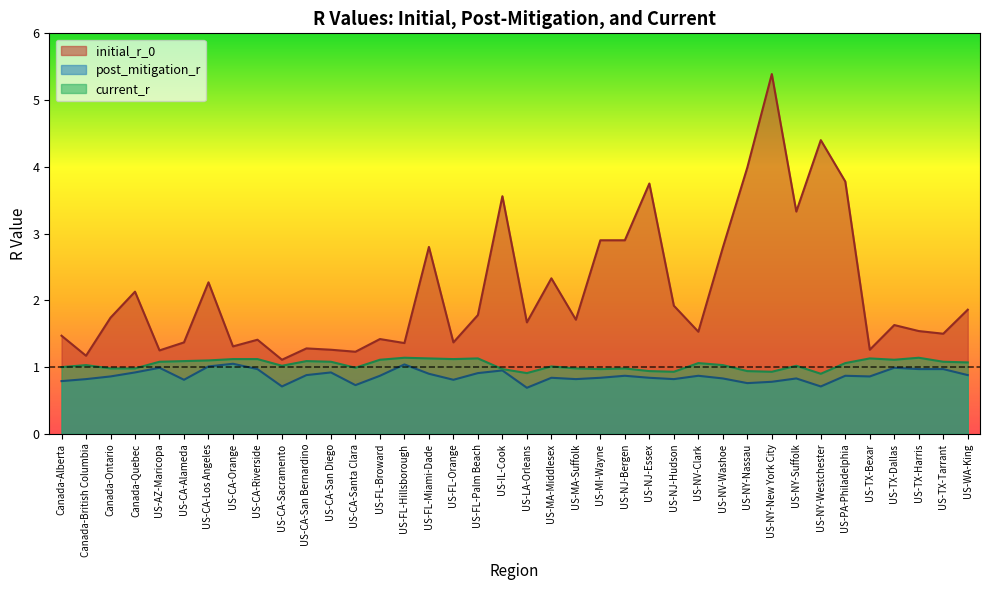

The post_mitigation_r series shows 1.6 at US-CA-San Bernardino. True or false?

False